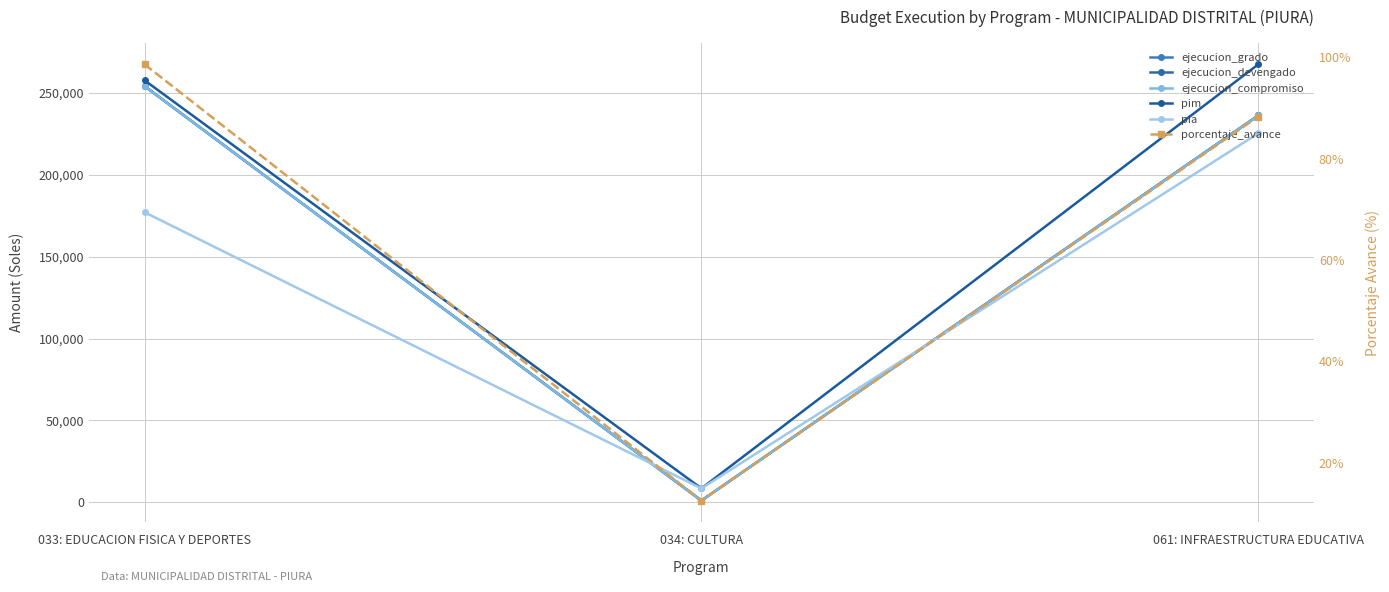

Reading right to left, list all the values displayed in this chart.

ejecucion_grado: 236260.0	1059.0	254172.0
ejecucion_devengado: 236260.0	1059.0	254172.0
ejecucion_compromiso: 236260.0	1059.0	254172.0
pim: 267483.0	8500.0	257746.0
pia: 225375.0	8500.0	177165.0
porcentaje_avance: 88.3	12.5	98.6